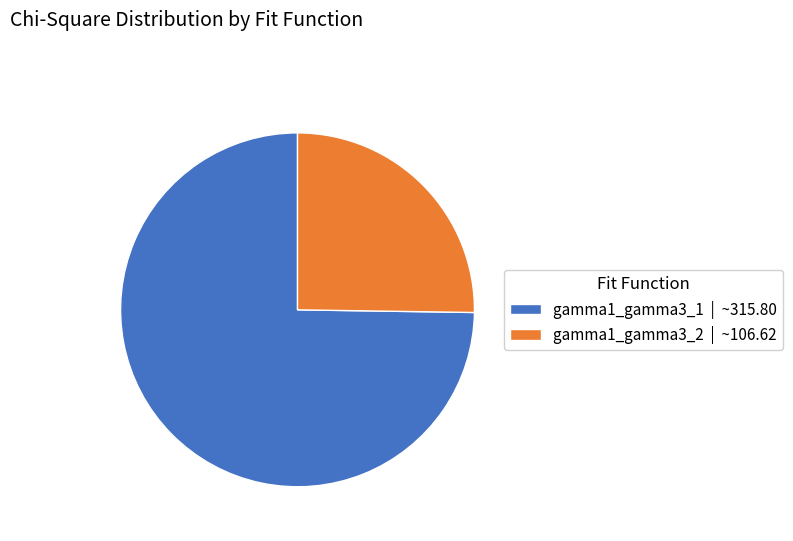

Rank the categories by value from highest to lowest.

gamma1_gamma3_1, gamma1_gamma3_2